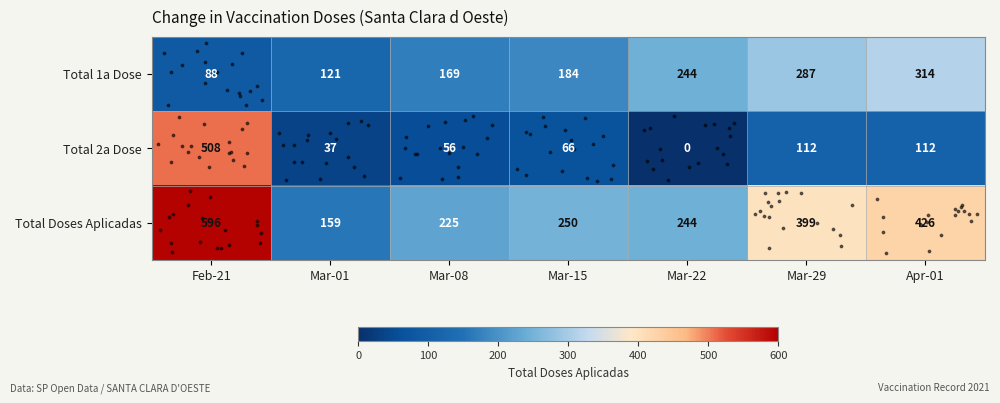

Which label corresponds to the smallest value in the chart?

Mar-22